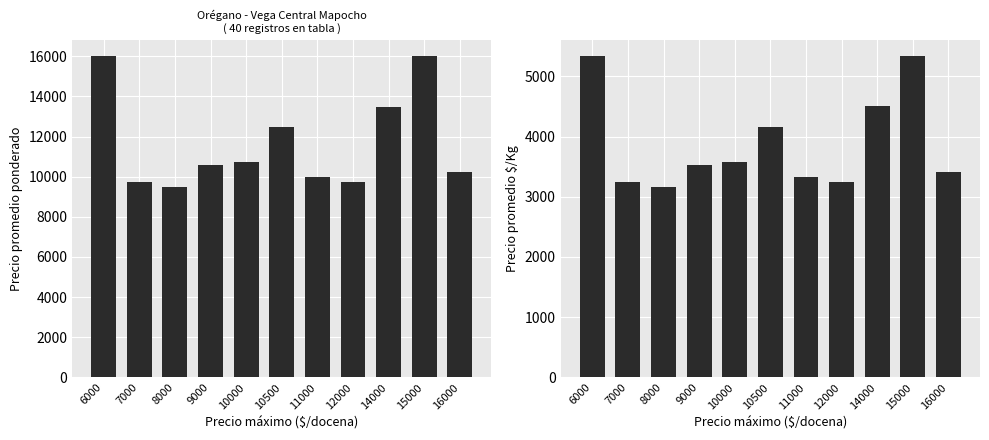

How many data points in Precio $/Kg are above 3536?

5